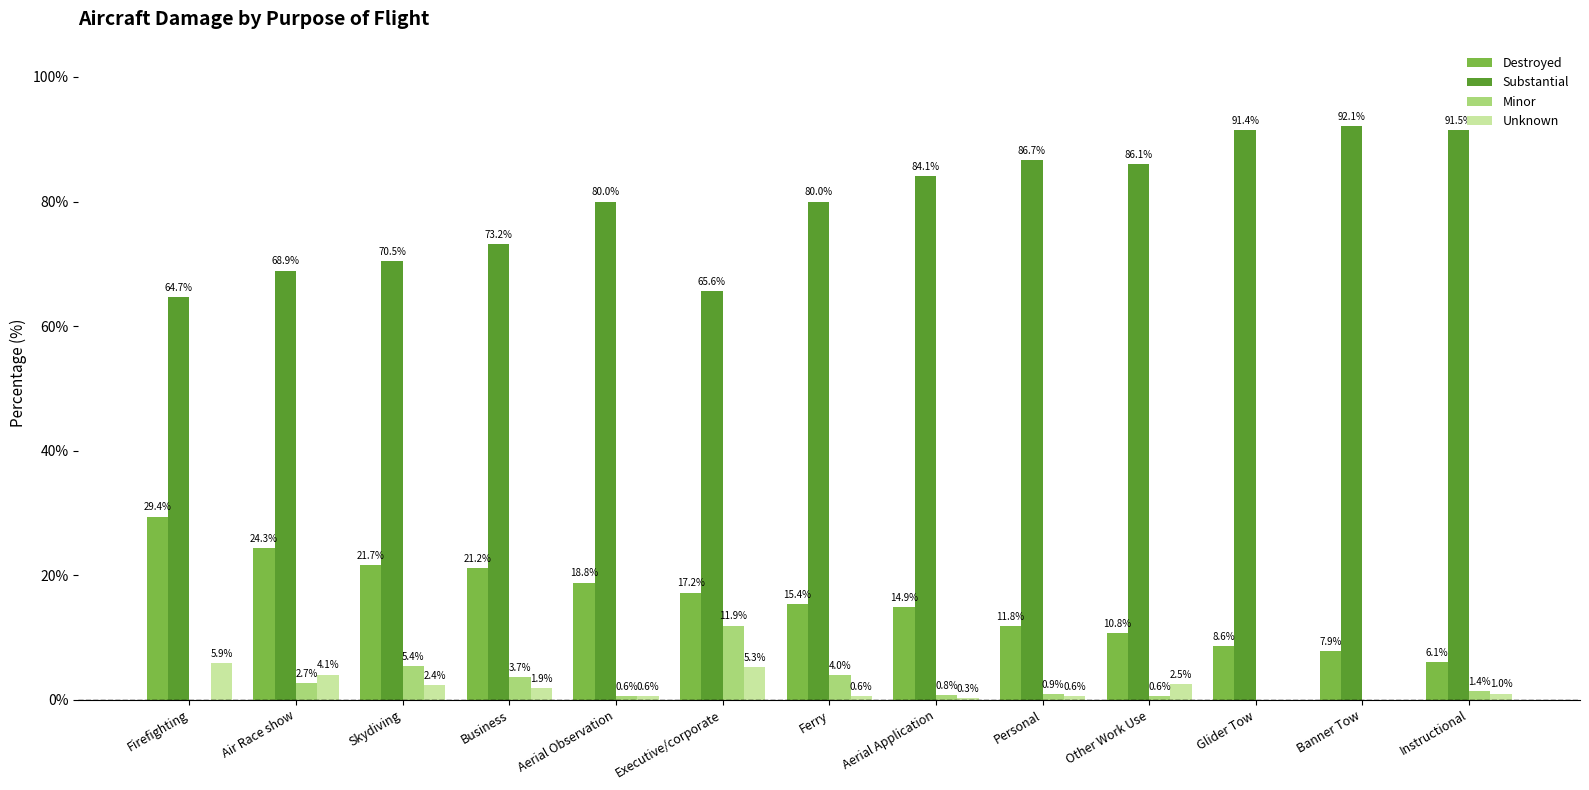

What is the sum of all Substantial values?

1034.8